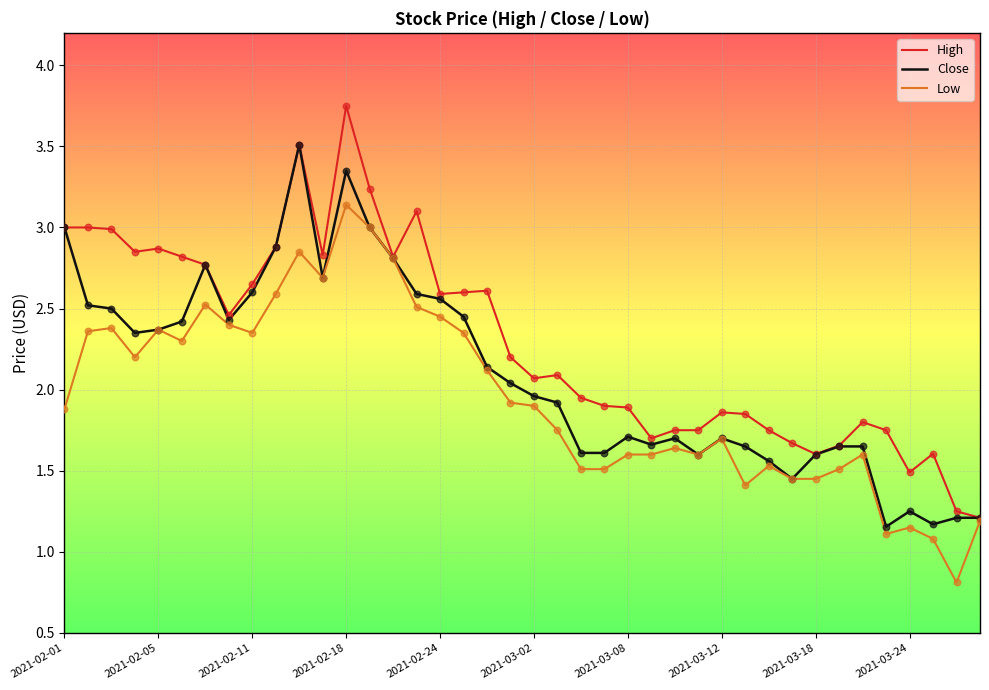

Which series has the largest total across all categories?

High